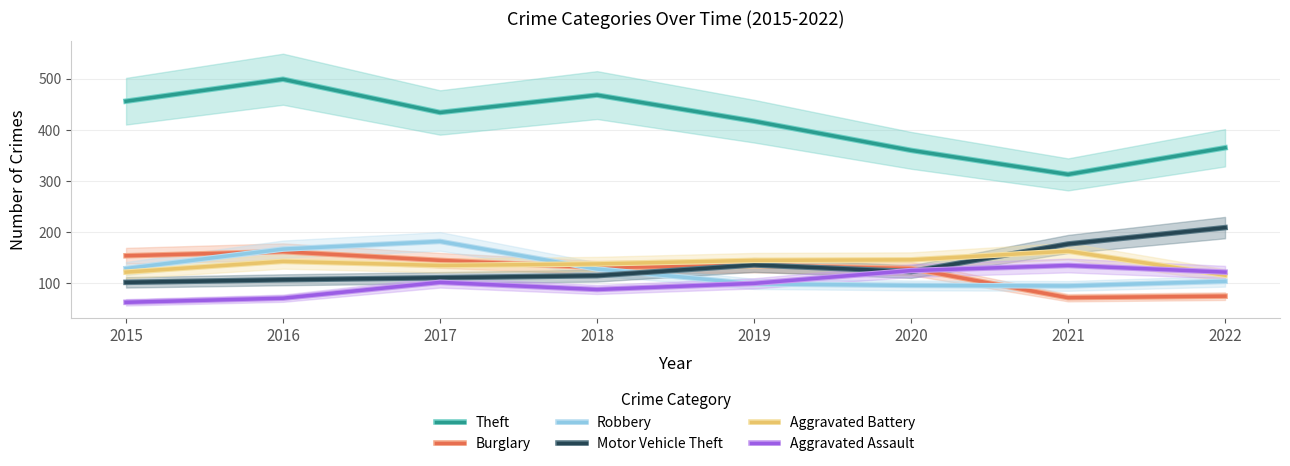

How many interior local peaks does the Burglary series have?

2